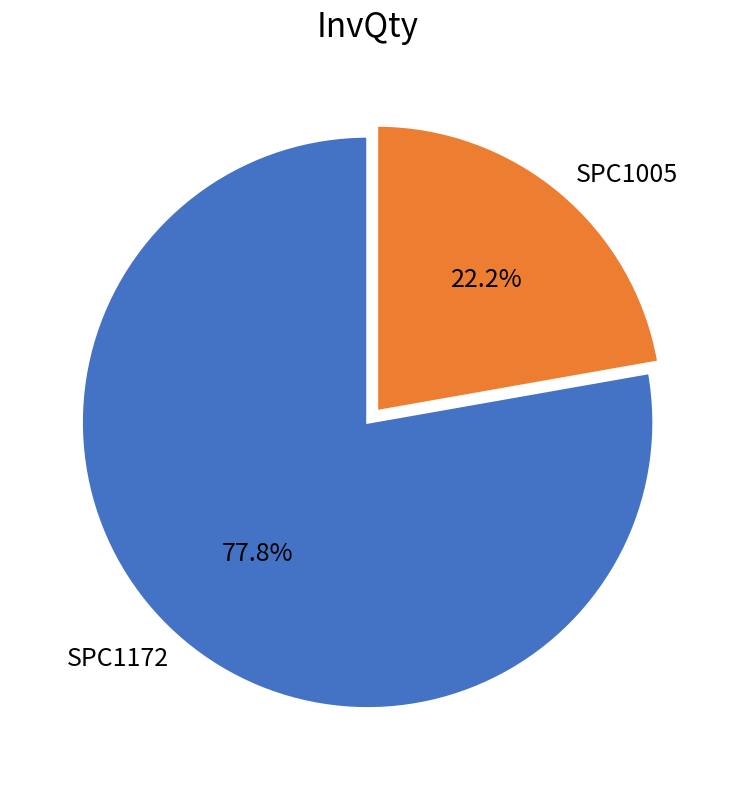

How many segments does this pie chart have?

2